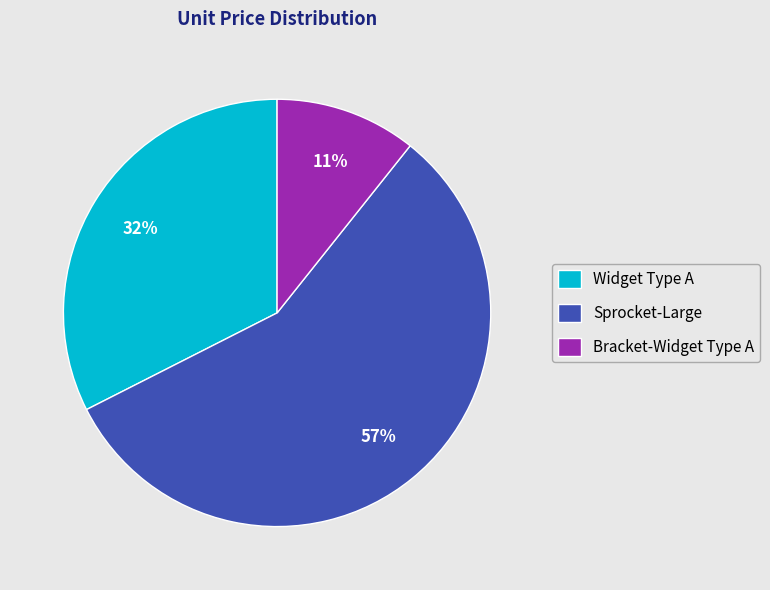

What percentage is the Bracket-Widget Type A slice, to the nearest percent?

11%